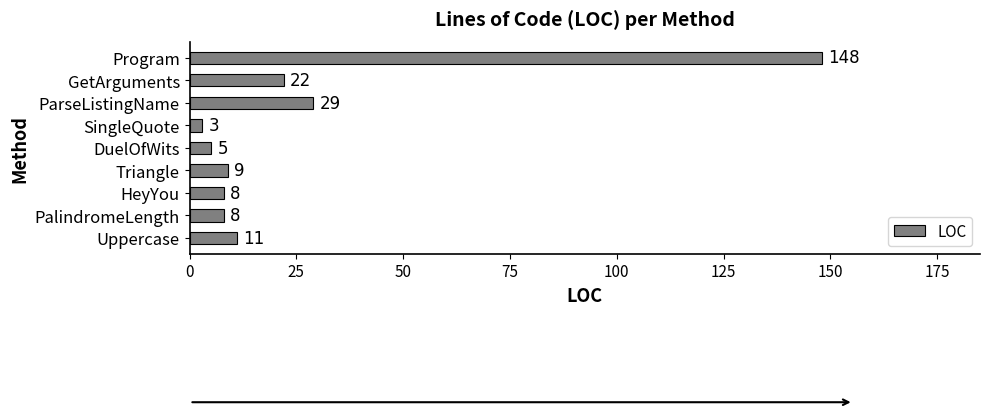

Does the chart contain any negative values?

No